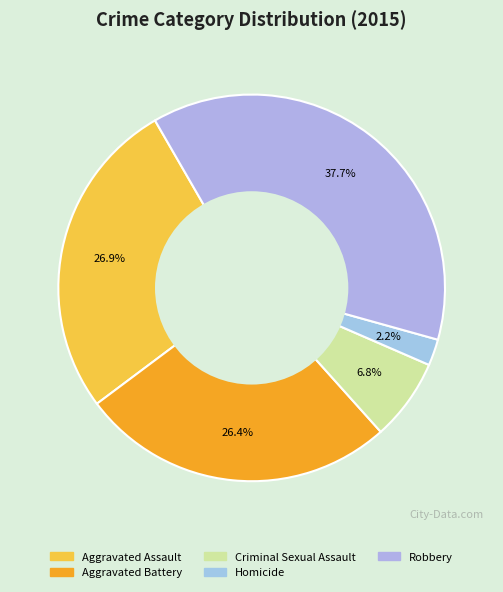

To the nearest percent, what percentage of the pie is Homicide?

2%